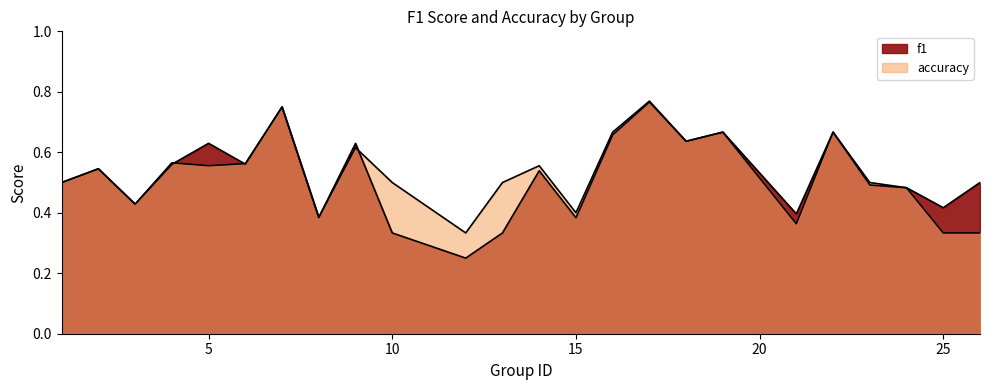

Between 13 and 25, which series saw the biggest shift?

accuracy